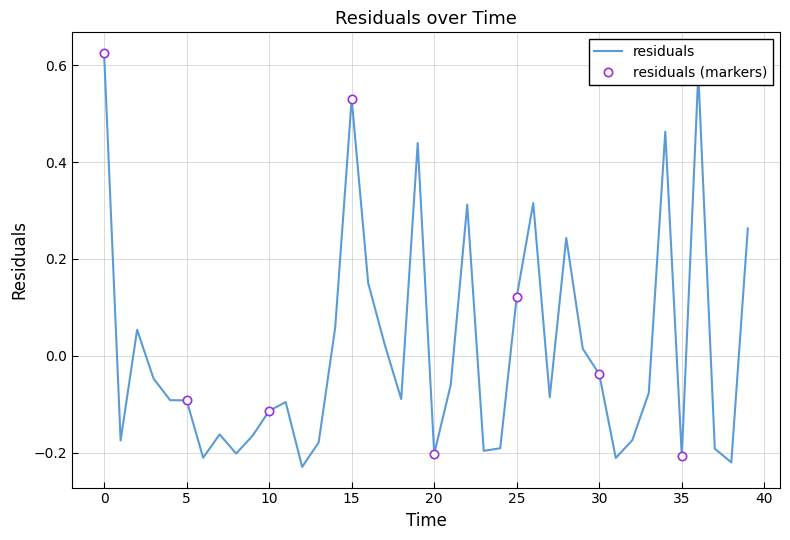

What position from the right is 11.0?

29